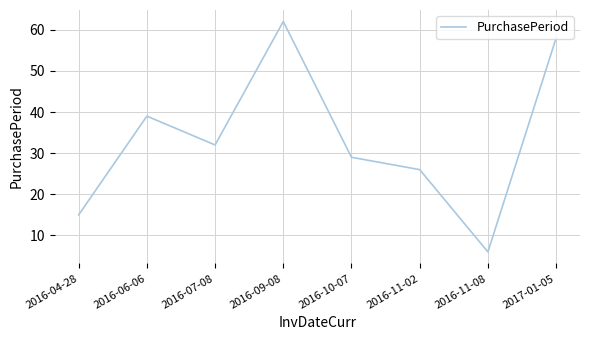

True or false: the data shows 62 at 2016-09-08.

True